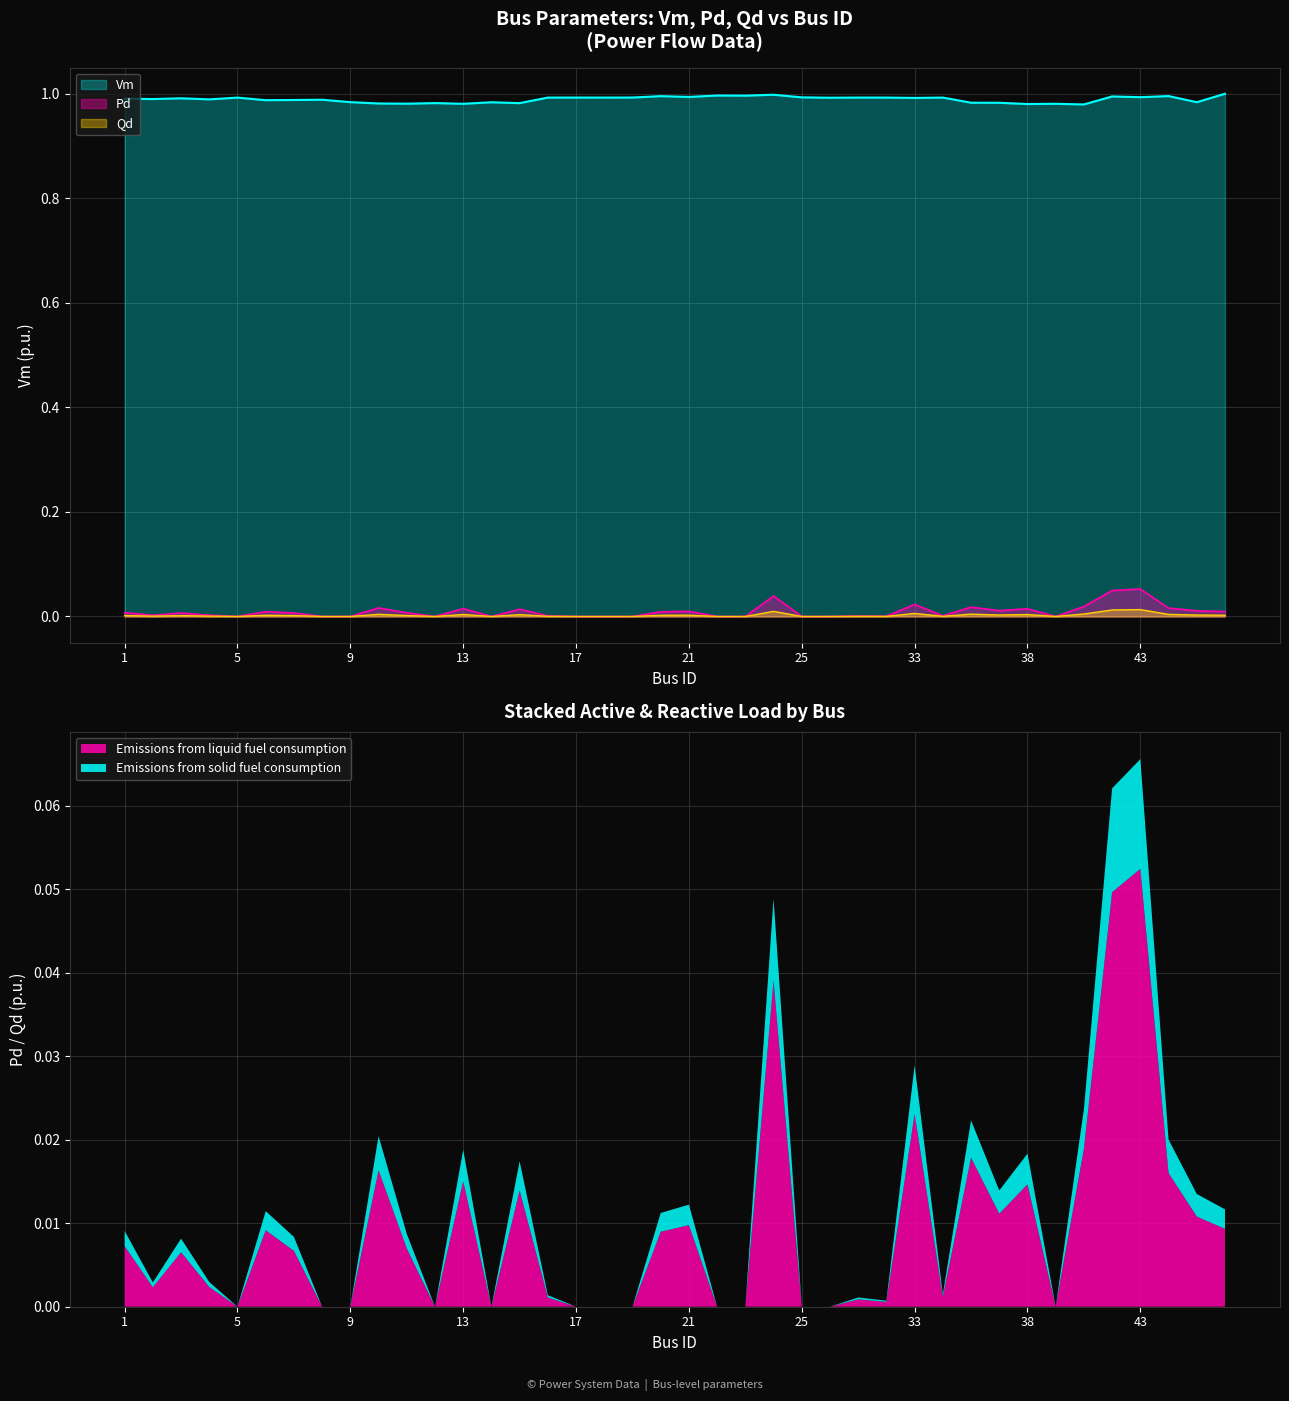

Which category has the lowest value in the Pd series?

5